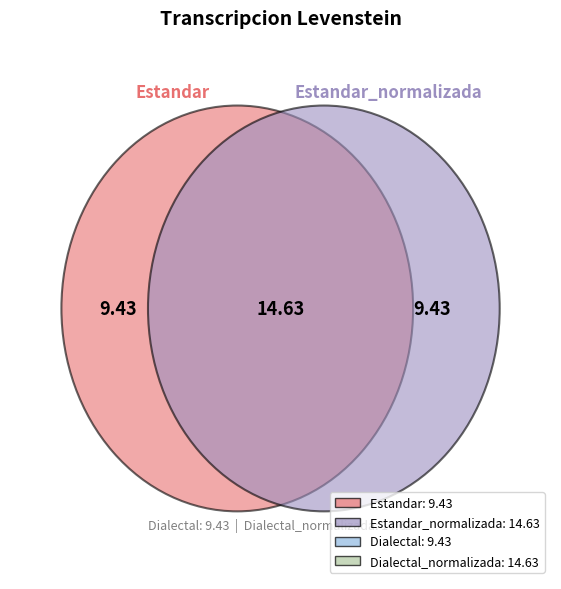

Is Estandar the majority of the pie?

No